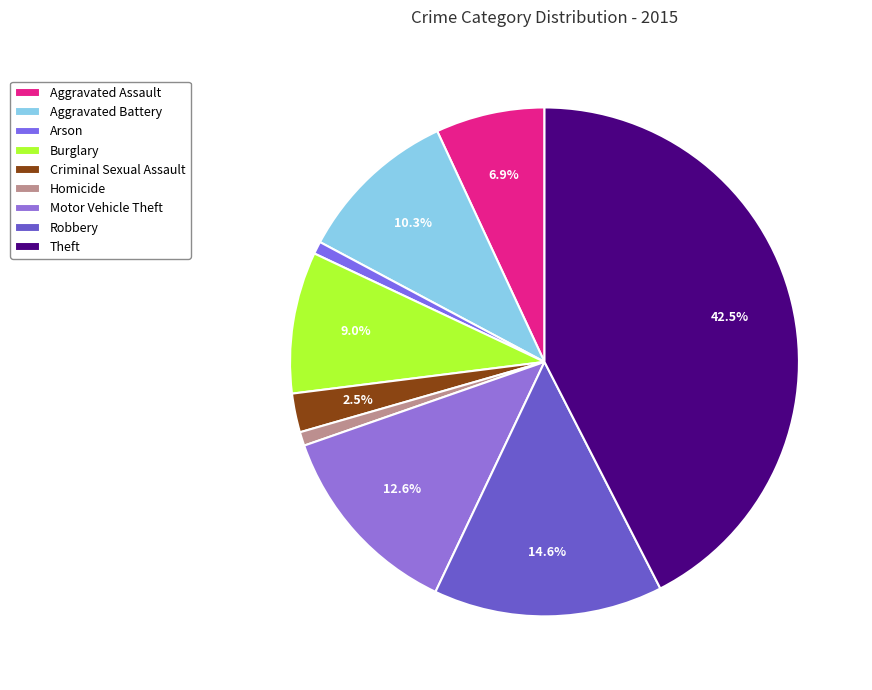

How many segments does this pie chart have?

9